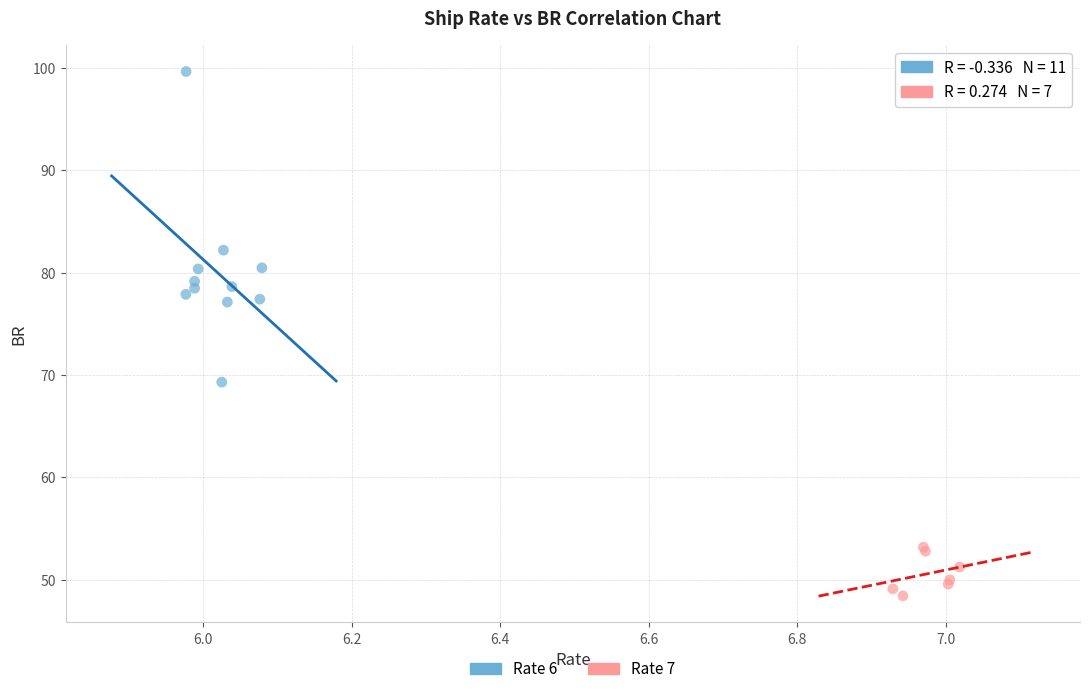

Which series reaches the maximum Y coordinate?

Rate 6